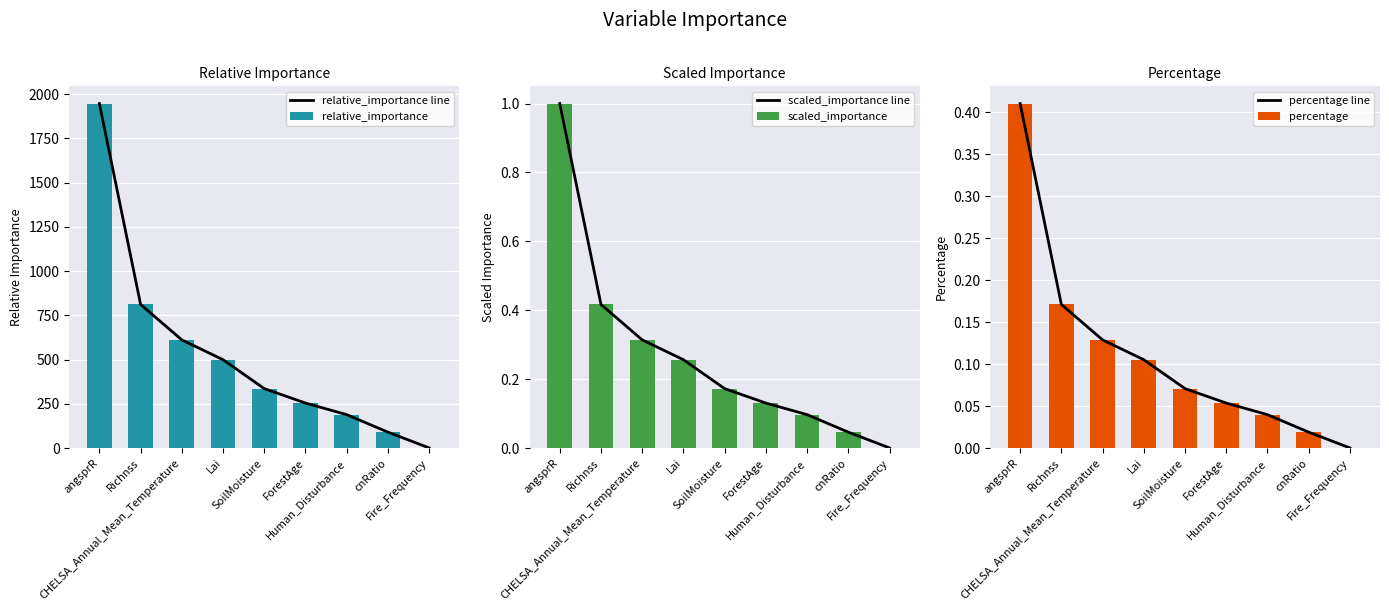

What are all the series names shown in the legend?

relative_importance line, relative_importance, scaled_importance line, scaled_importance, percentage line, percentage